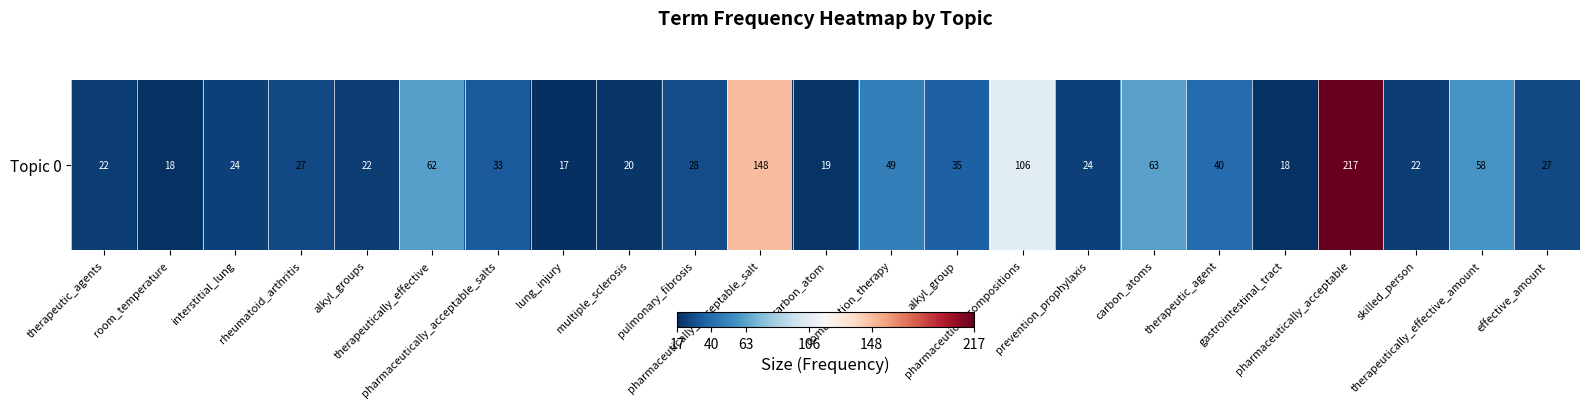

What is the sum of the values at carbon_atoms and therapeutic_agent?

103